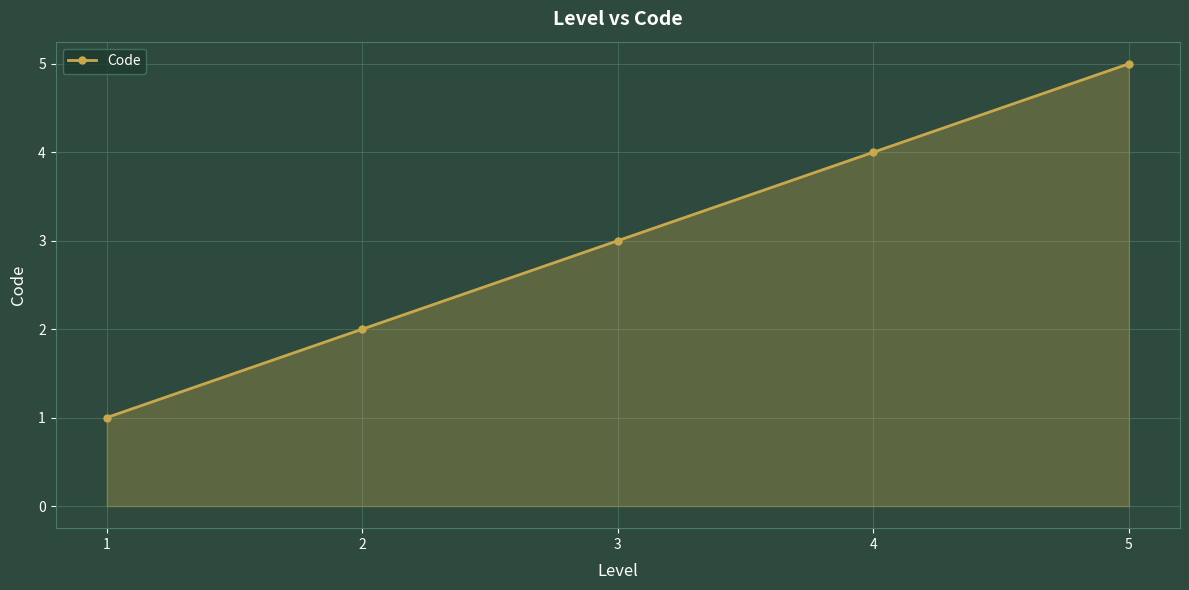

The value at 3 is 5. True or false?

False